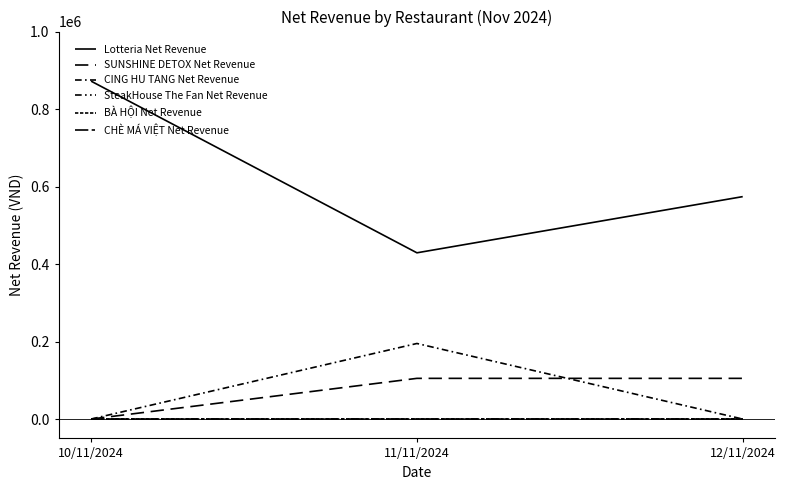

Is this an area chart (filled region under the line)?

No